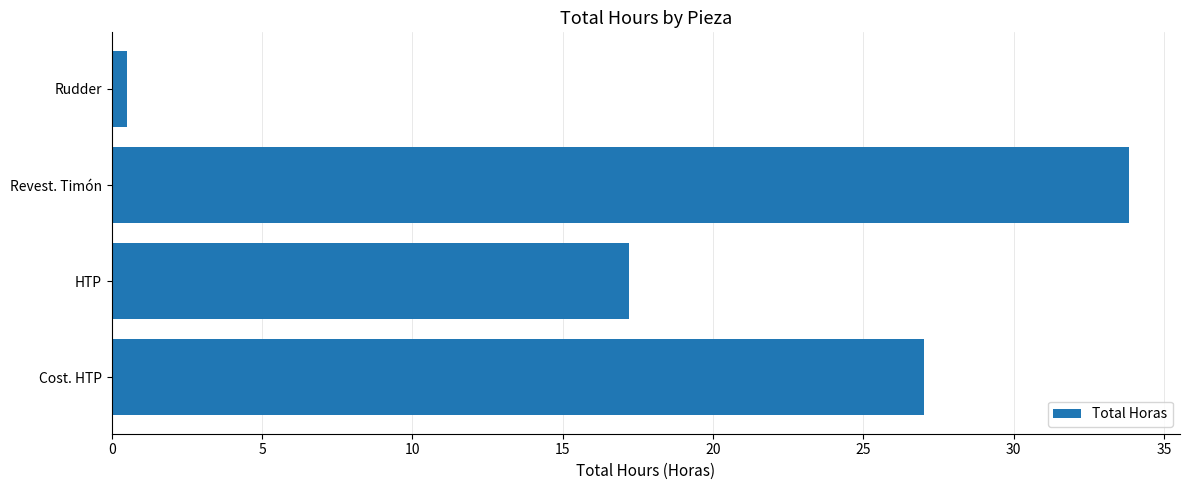

True or false: the data shows 17.2 at HTP.

True